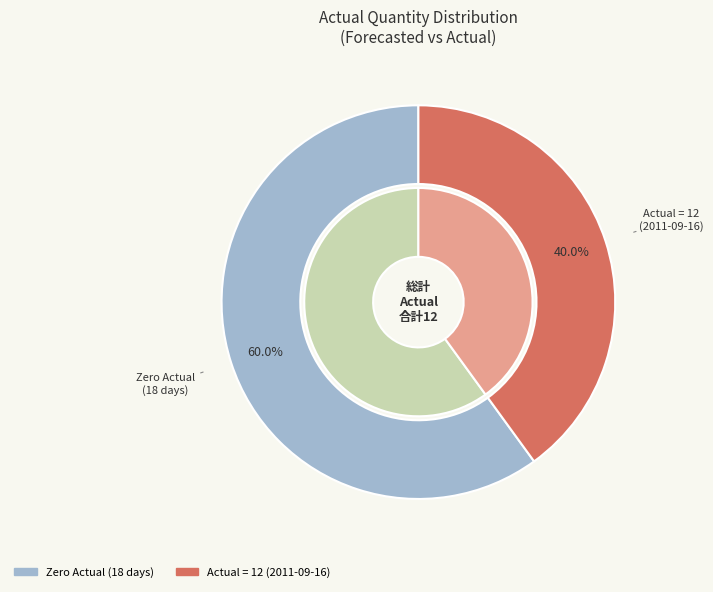

Does 2011-09-16 account for over 50% of the chart?

Yes